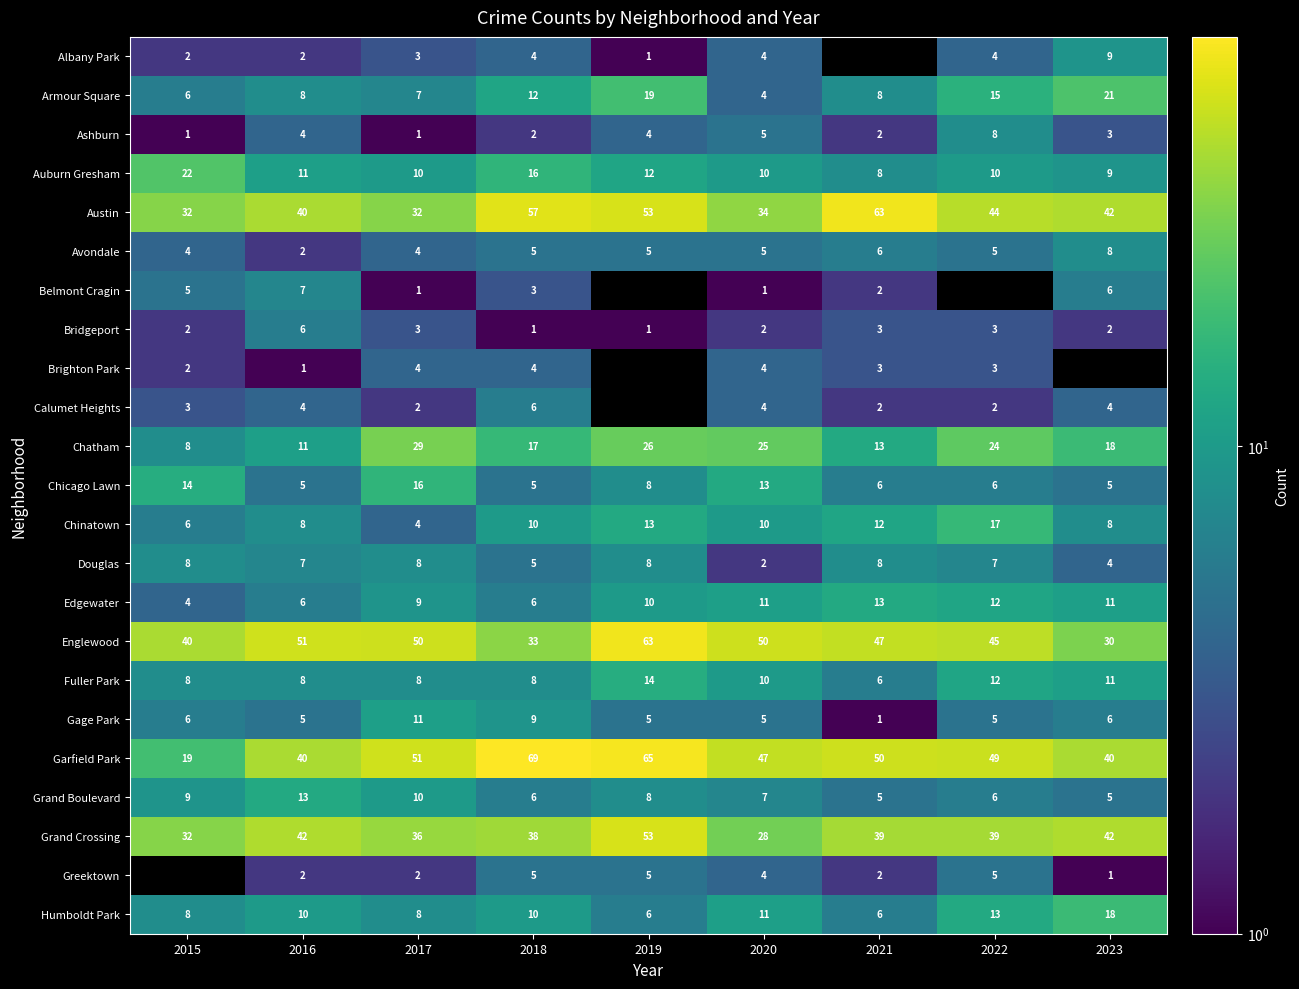

How many Edgewater values are between 6 and 11?

6